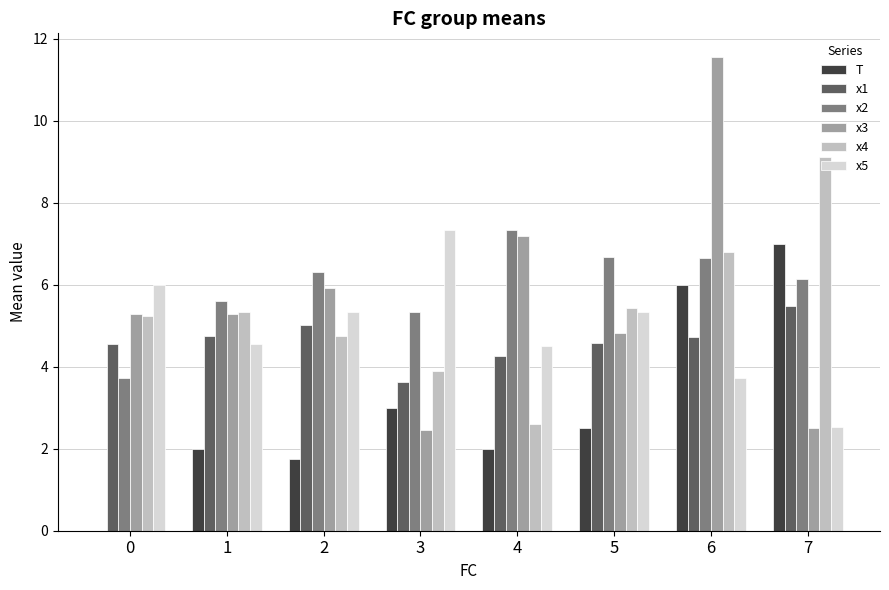

Is it true that x4 equals 9.1 at 7?

True